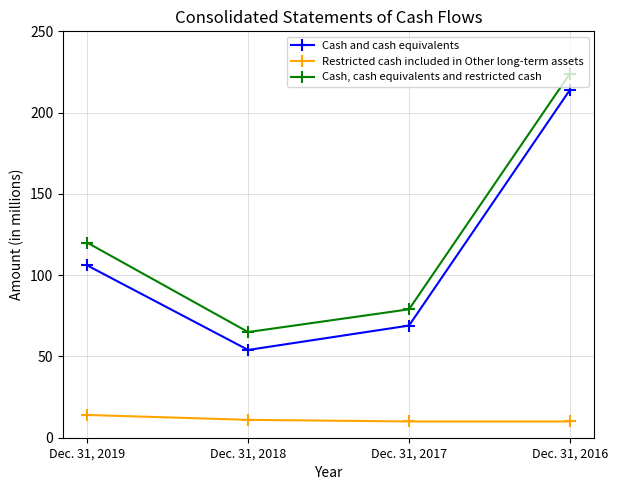

Where is Cash and cash equivalents nearest to the value 134?

Dec. 31, 2019